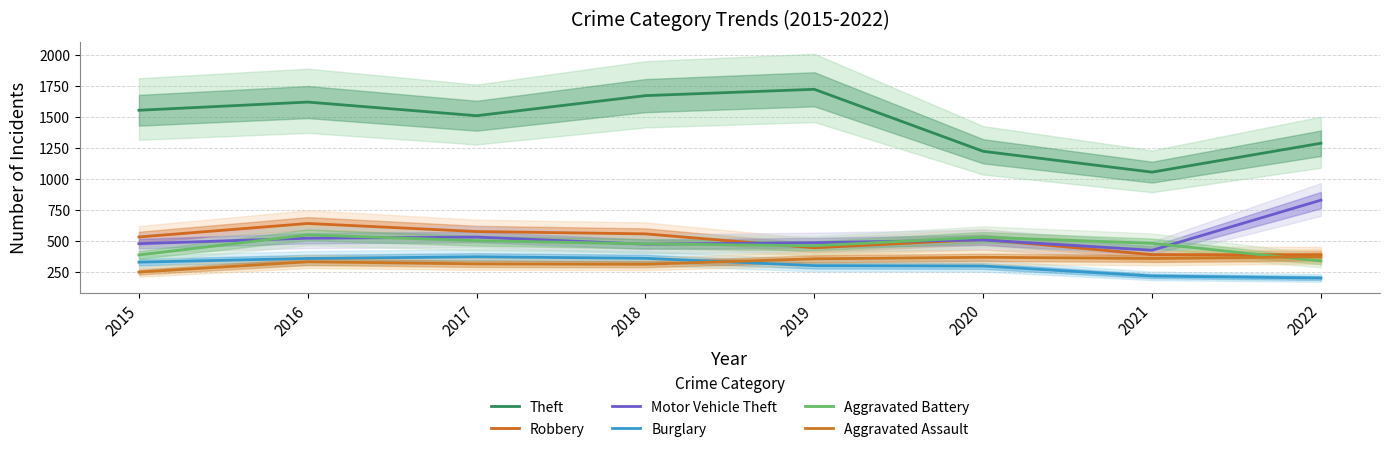

What are all the series names shown in the legend?

Theft, Robbery, Motor Vehicle Theft, Burglary, Aggravated Battery, Aggravated Assault